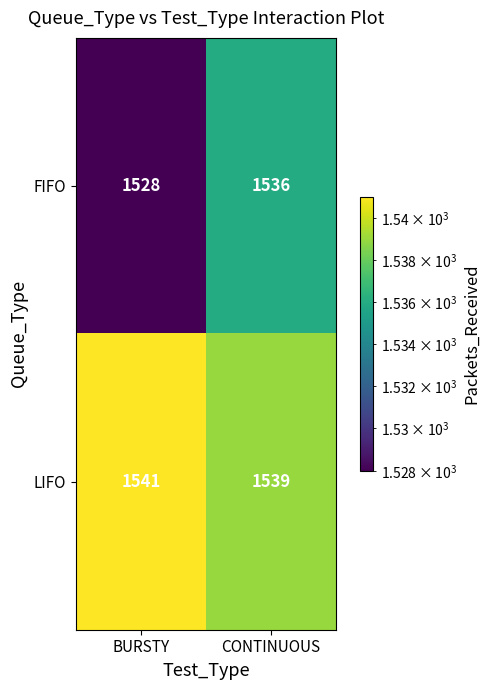

At which category does the chart reach its peak across all series?

BURSTY